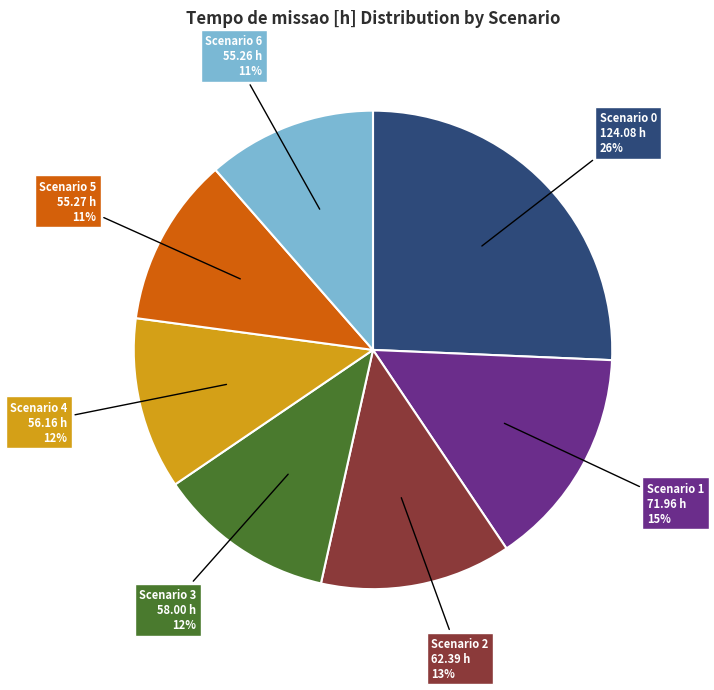

Is there a majority slice in this chart?

No